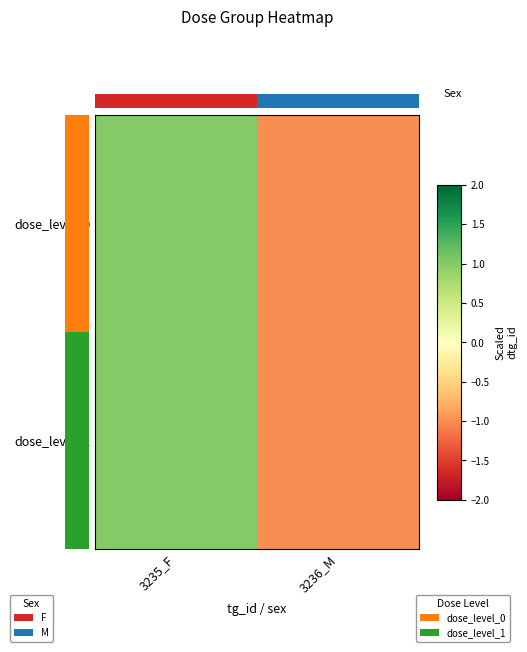

Rank the series at 3236_M from highest to lowest value.

dose_level_0, dose_level_1